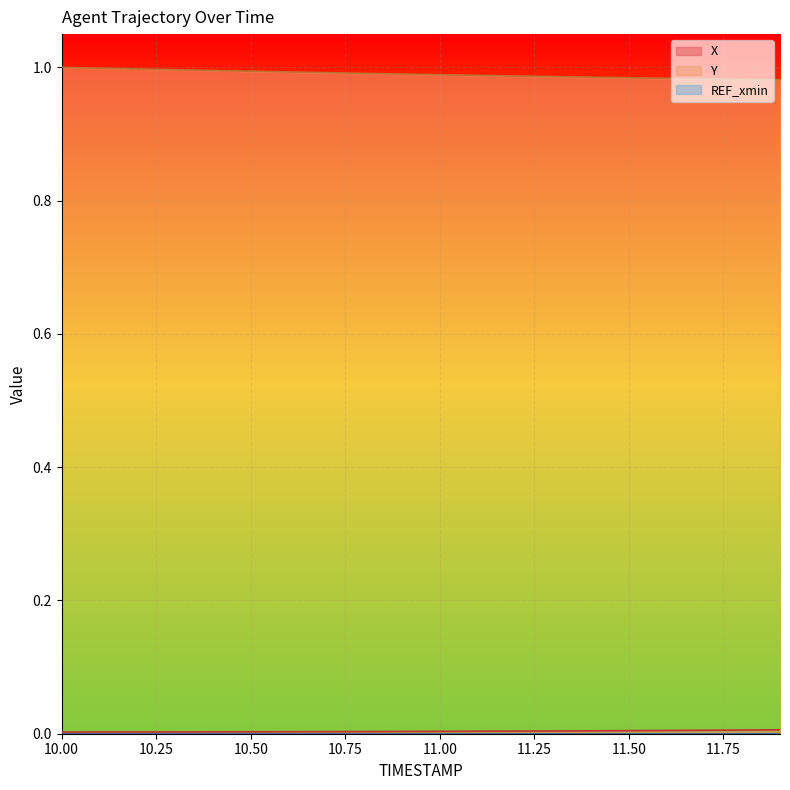

How many lines are shown in the chart?

3